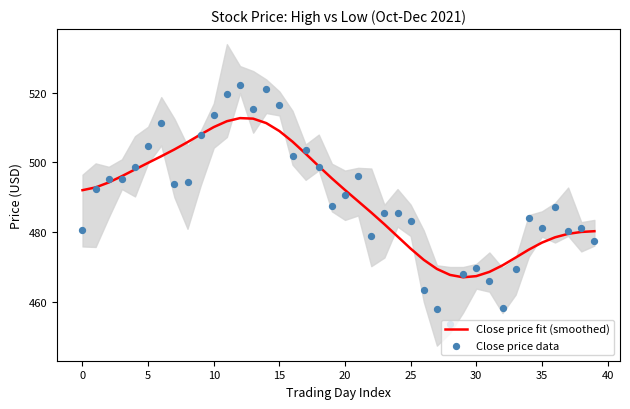

At which category is the sum across all series the highest?

12